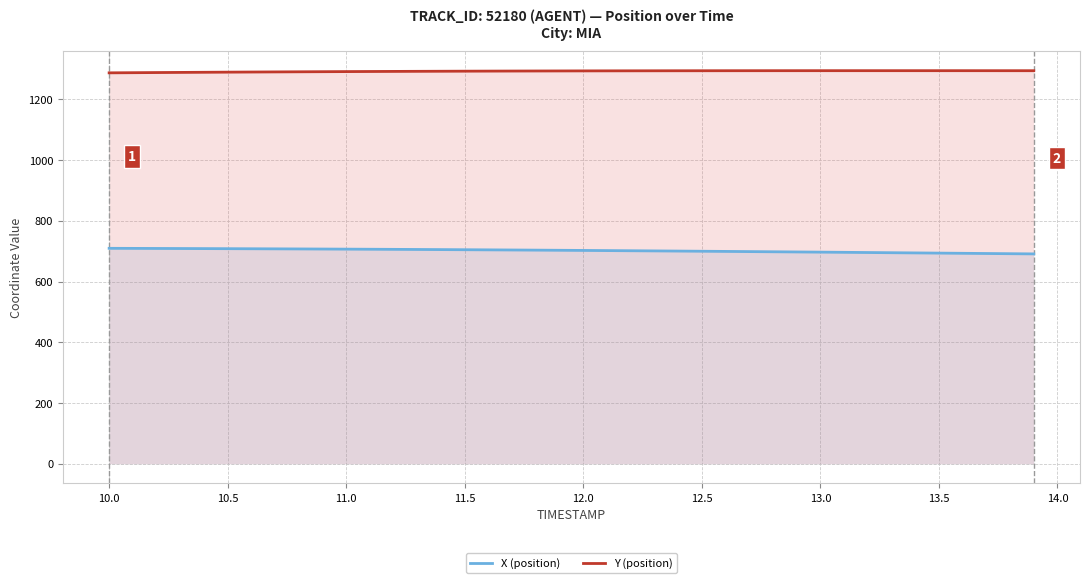

Rank the series by their average value, from lowest to highest.

X (position), Y (position)